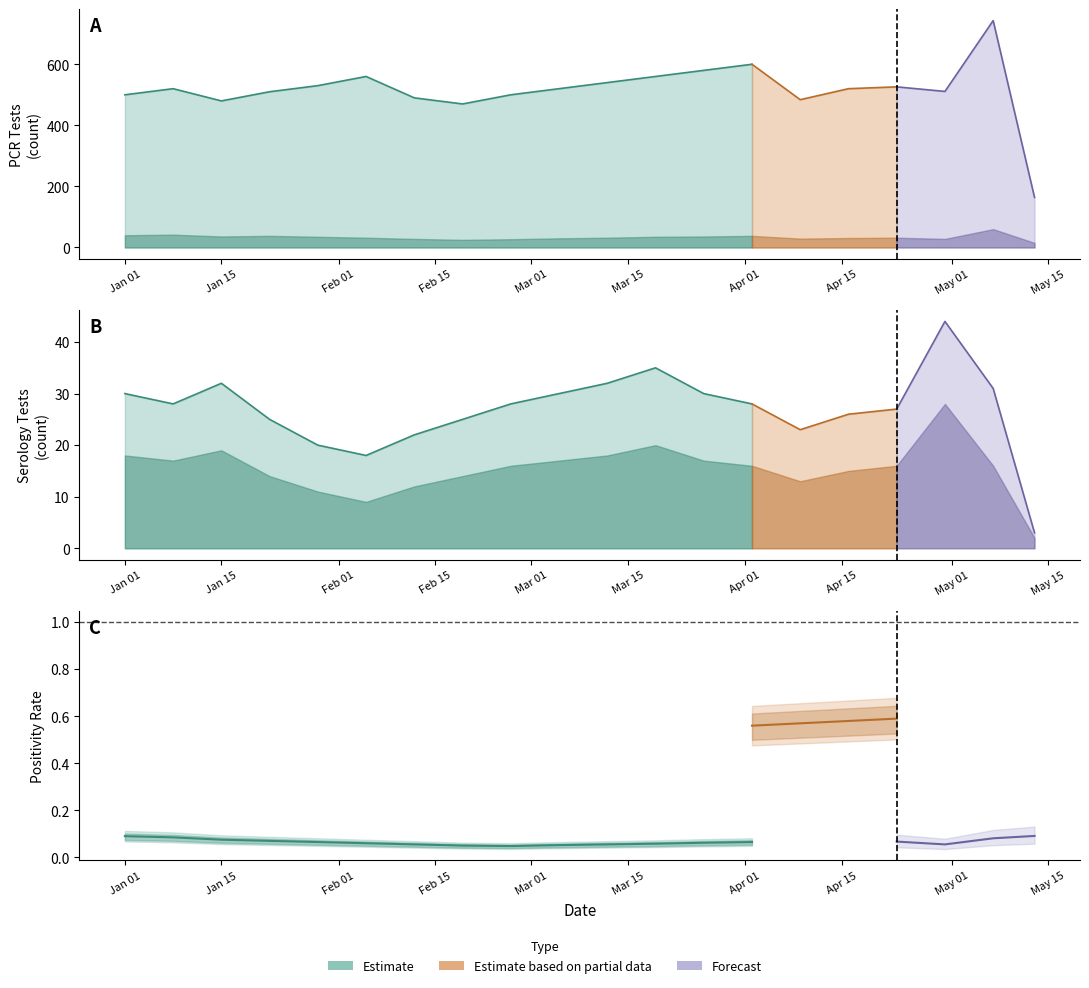

Reading left to right, what are all the values shown in this chart?

pcr_positivity_PINAL: 0.1	0.1	0.1	0.1	0.1	0.1	0.1	0.1	0.0	0.1	0.1	0.1	0.1	0.1	0.1	0.1	0.1	0.1	0.1	0.1
ser_positivity_PINAL: 0.6	0.6	0.6	0.6	0.5	0.5	0.5	0.6	0.6	0.5	0.6	0.6	0.5	0.6	0.6	0.6	0.6	0.6	0.5	0.7
pcr_tests_PINAL: 500.0	520.0	480.0	510.0	530.0	560.0	490.0	470.0	500.0	520.0	540.0	560.0	580.0	600.0	484.0	520.0	526.0	511.0	743.0	164.0
pcr_pos_tests_PINAL: 40.0	42.0	36.0	38.0	35.0	32.0	28.0	25.0	27.0	30.0	32.0	35.0	36.0	38.0	29.0	31.0	32.0	28.0	60.0	15.0
ser_tests_PINAL: 30.0	28.0	32.0	25.0	20.0	18.0	22.0	25.0	28.0	30.0	32.0	35.0	30.0	28.0	23.0	26.0	27.0	44.0	31.0	3.0
ser_pos_tests_PINAL: 18.0	17.0	19.0	14.0	11.0	9.0	12.0	14.0	16.0	17.0	18.0	20.0	17.0	16.0	13.0	15.0	16.0	28.0	16.0	2.0